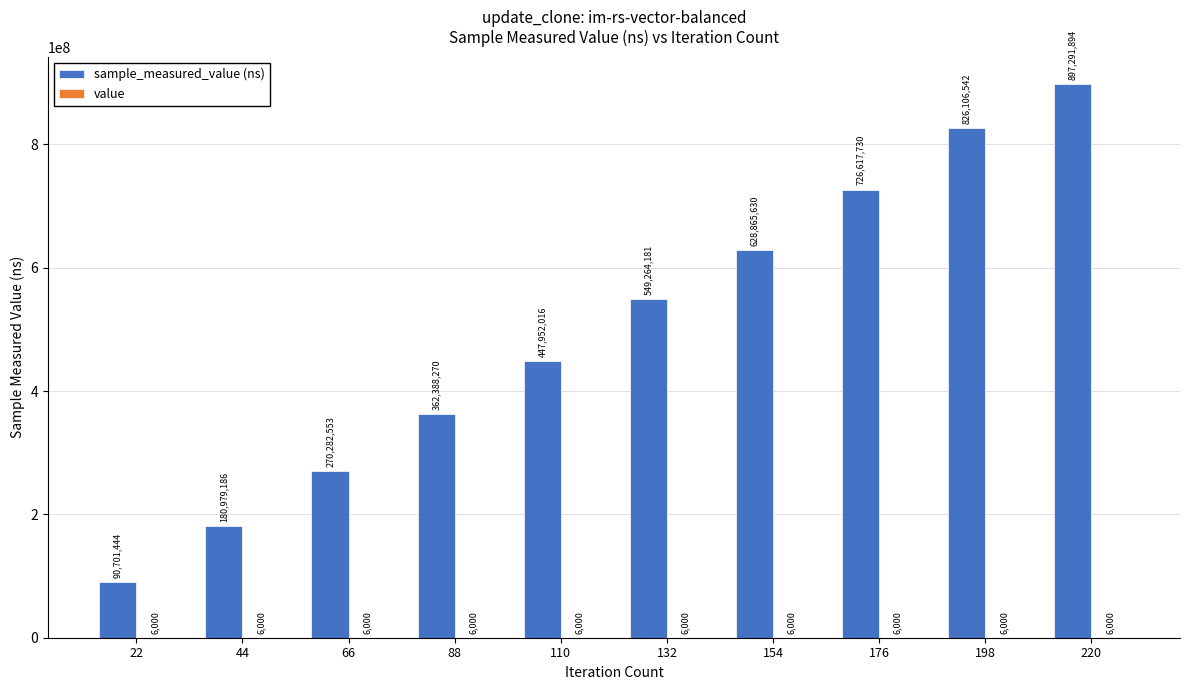

At which category is the sum across all series the highest?

220